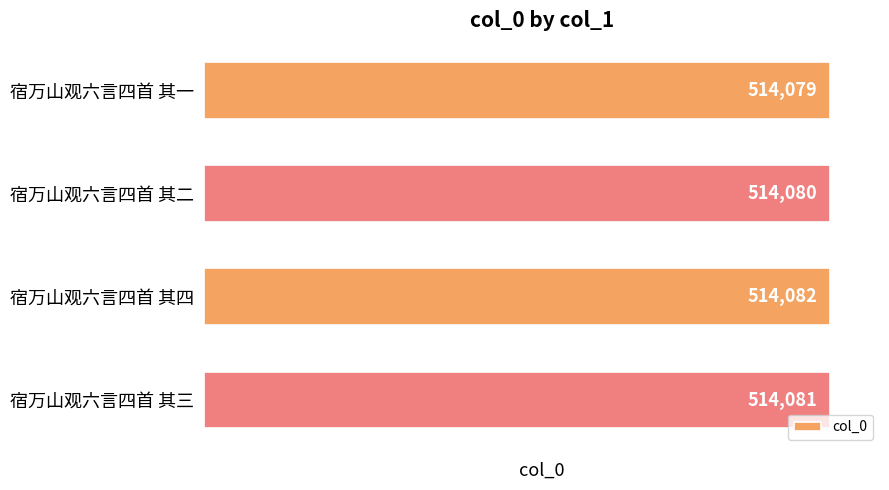

What is the ratio of the value at 宿万山观六言四首 其四 to the value at 宿万山观六言四首 其一?

1.0